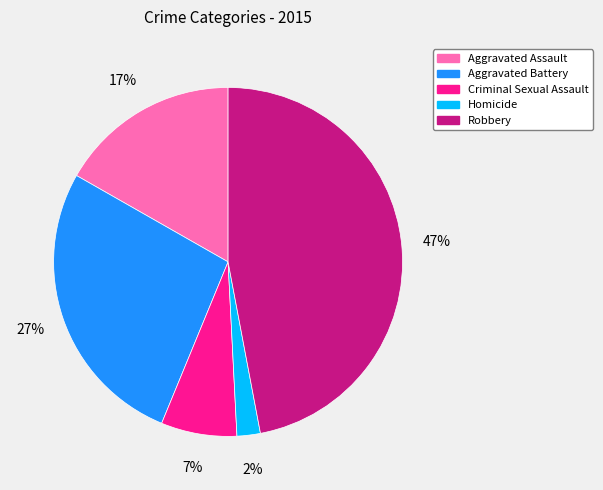

Is the sum of Robbery and Homicide greater than half?

No